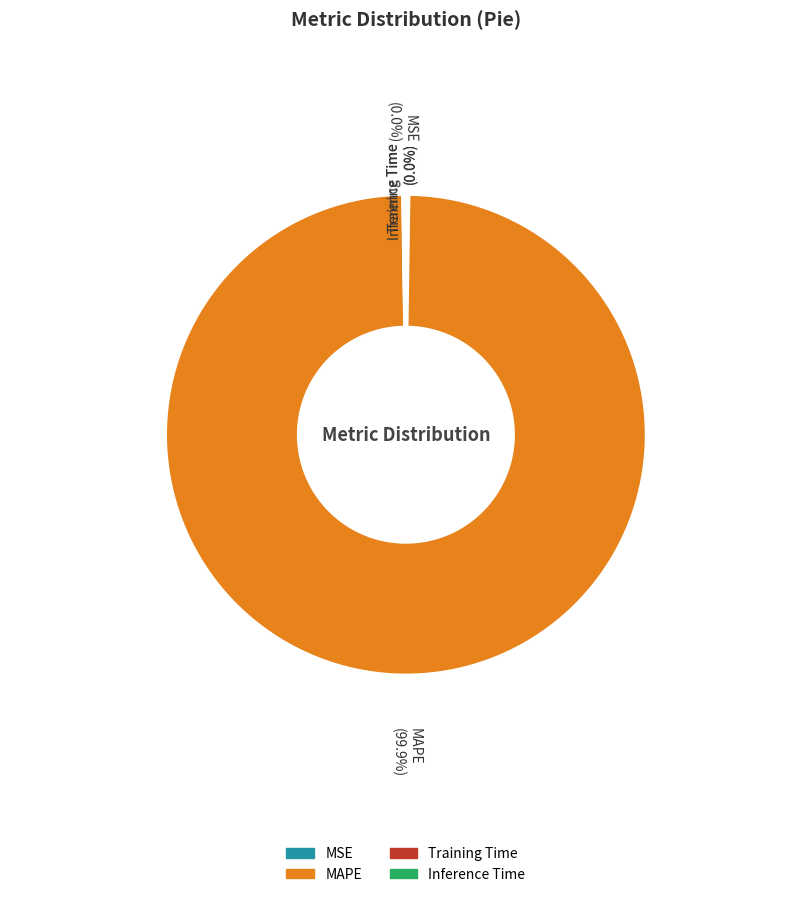

Is Training Time the majority of the pie?

No